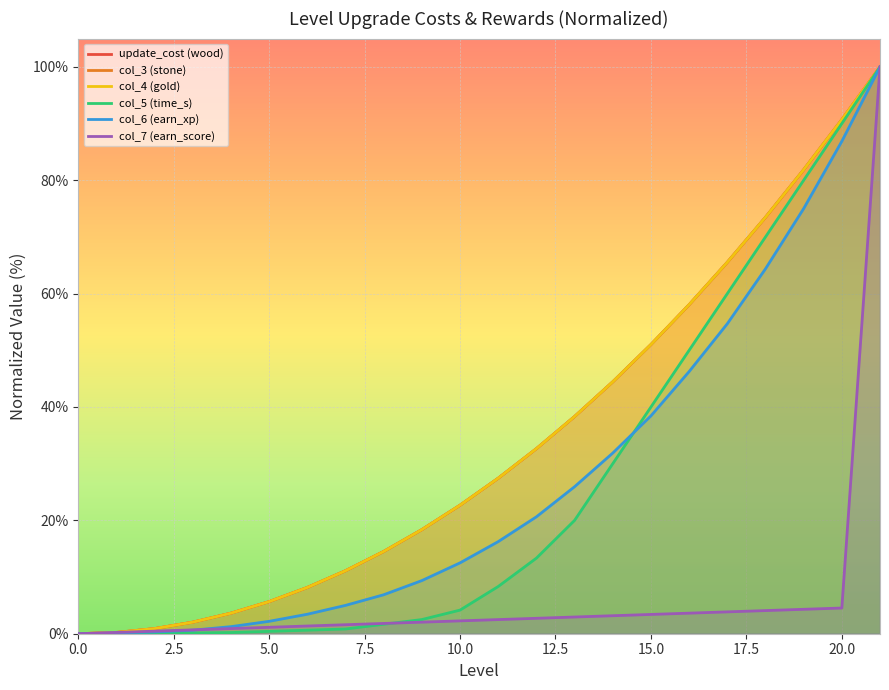

True or false: col_7 (earn_score) and col_4 (gold) intersect in this chart.

False